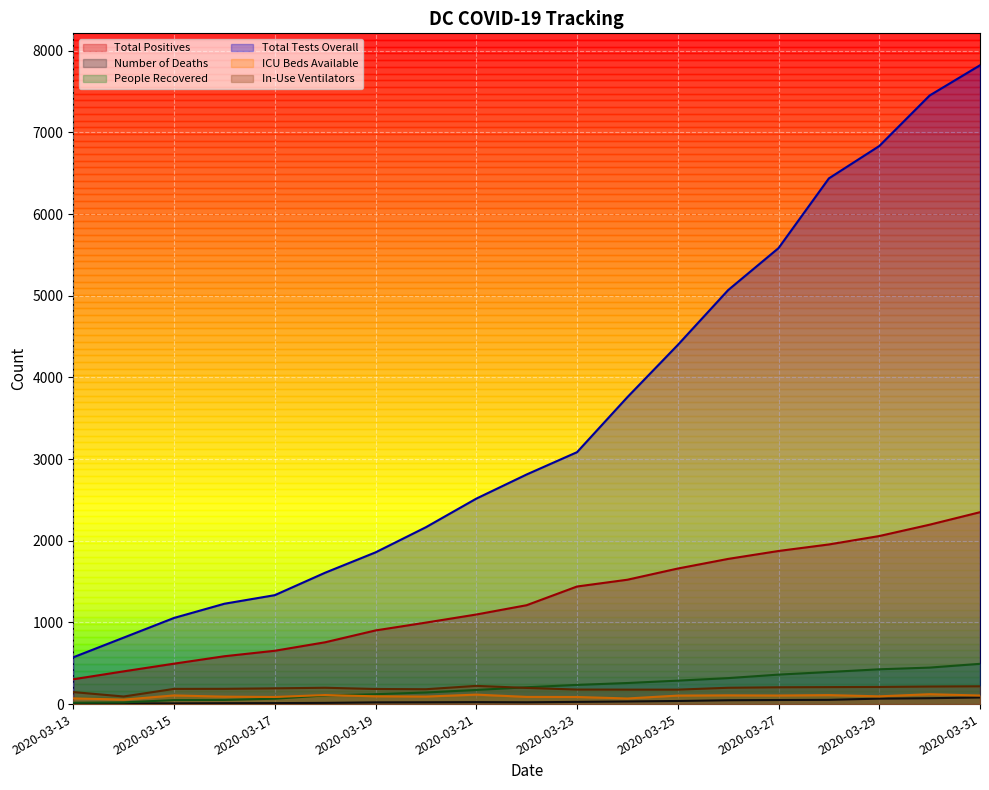

True or false: ICU Beds Available has a value of 150 at 2020-03-16.

False